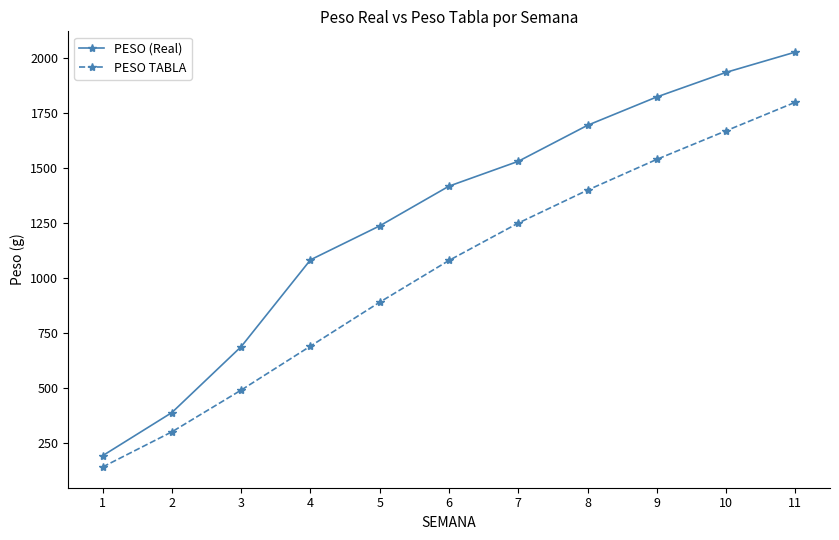

True or false: PESO (Real) has a value of 1824.1 at 9.

True